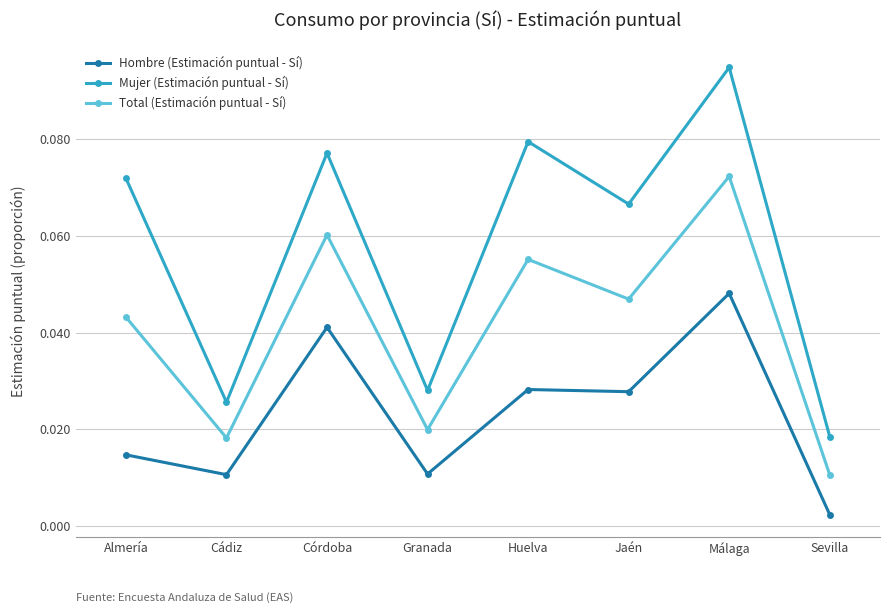

Which series has the largest total across all categories?

Mujer (Estimación puntual - Sí)